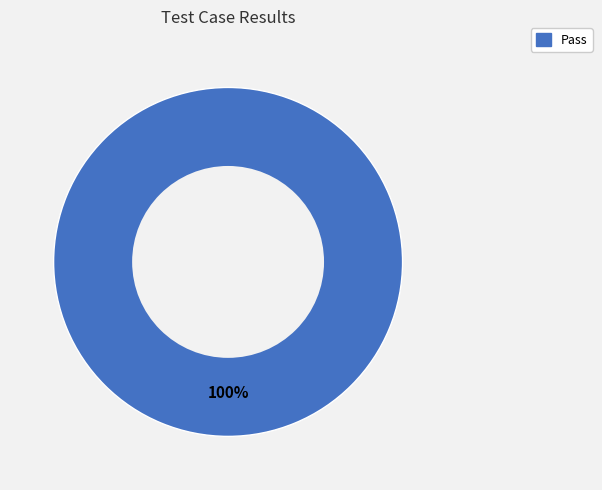

Is there a majority slice in this chart?

Yes